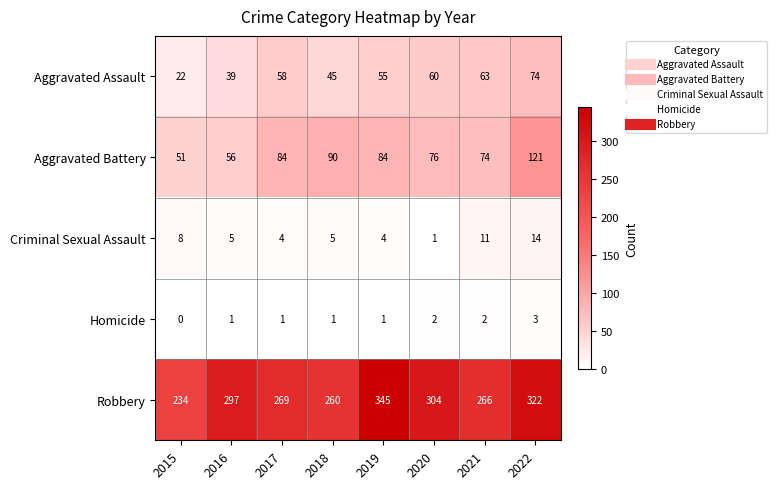

Read the Aggravated Battery value at 2017.

84